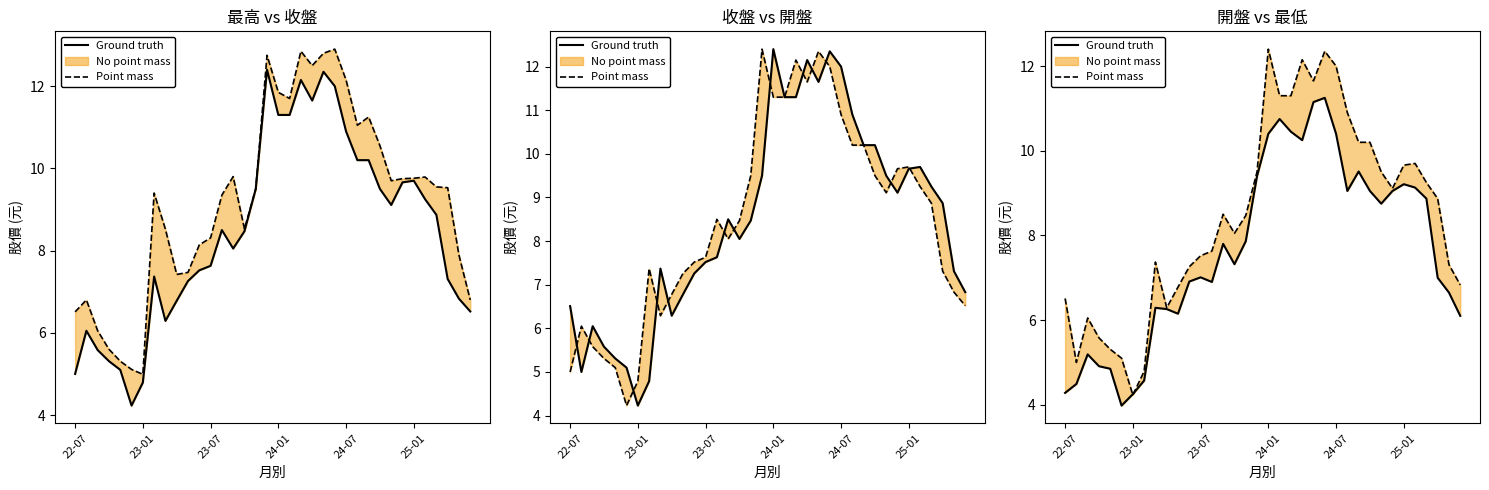

Reading right to left, extract all data points from this chart.

Ground truth: 6.1	6.7	7.0	8.9	9.1	9.2	9.1	8.8	9.1	9.5	9.1	10.4	11.2	11.2	10.2	10.4	10.8	10.4	9.4	7.9	7.3	7.8	6.9	7.0	6.9	6.2	6.3	6.3	4.6	4.2	4.0	4.8	4.9	5.2	4.5	4.3
Point mass: 6.8	7.3	8.9	9.2	9.7	9.7	9.1	9.5	10.2	10.2	10.9	12.0	12.3	11.7	12.2	11.3	11.3	12.4	9.5	8.5	8.1	8.5	7.6	7.5	7.3	6.8	6.3	7.4	4.8	4.2	5.1	5.3	5.6	6.0	5.0	6.5